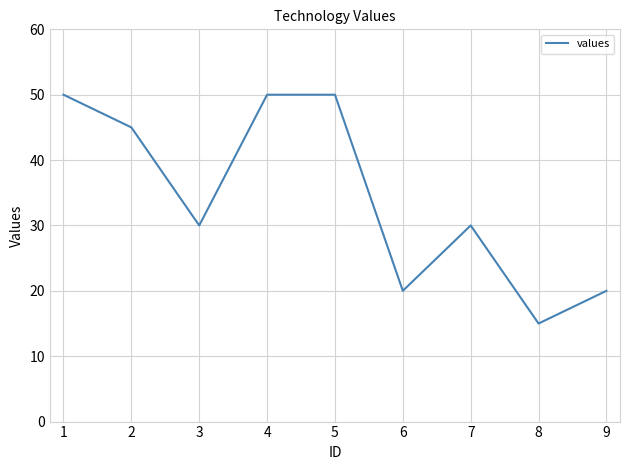

Count the values in the range 20 to 50.

8